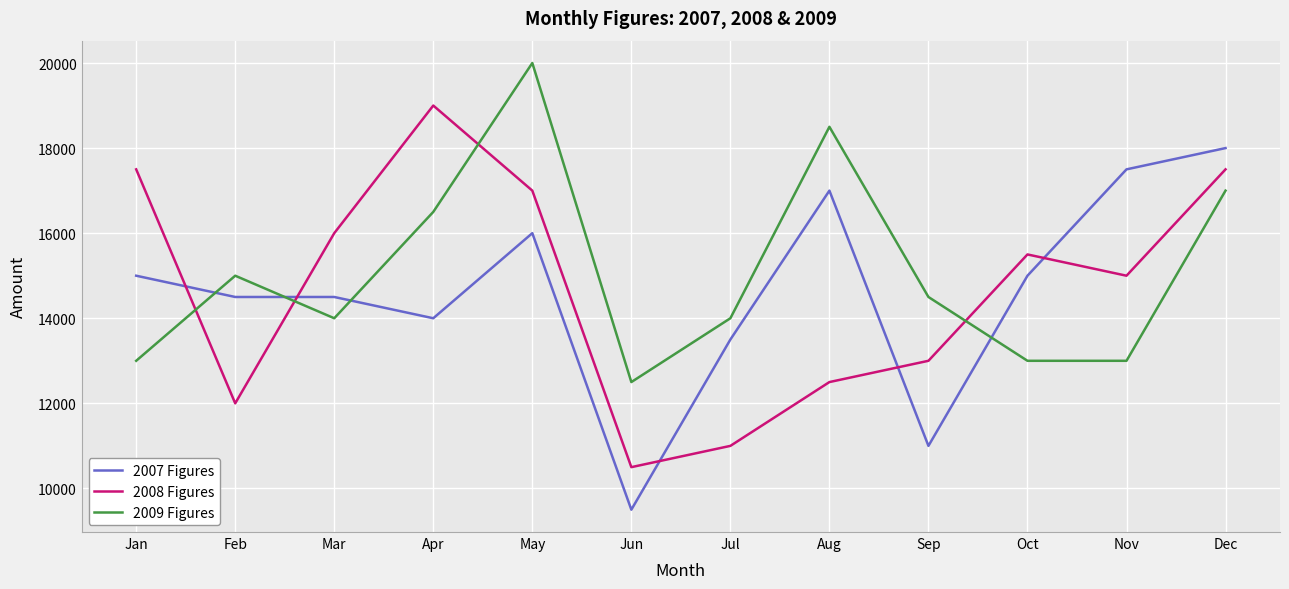

What is the highest value of the 2009 Figures series?

20000